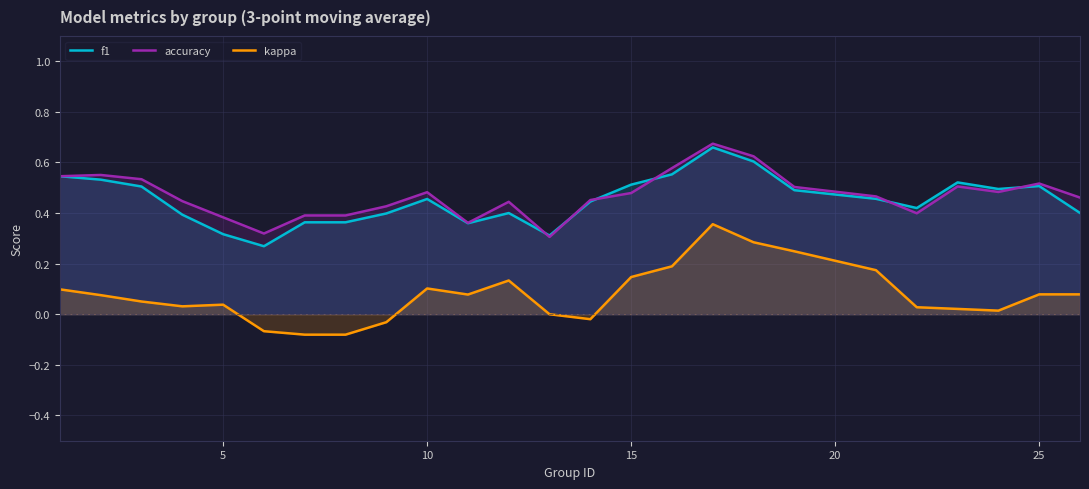

True or false: f1 and kappa cross at least once.

False